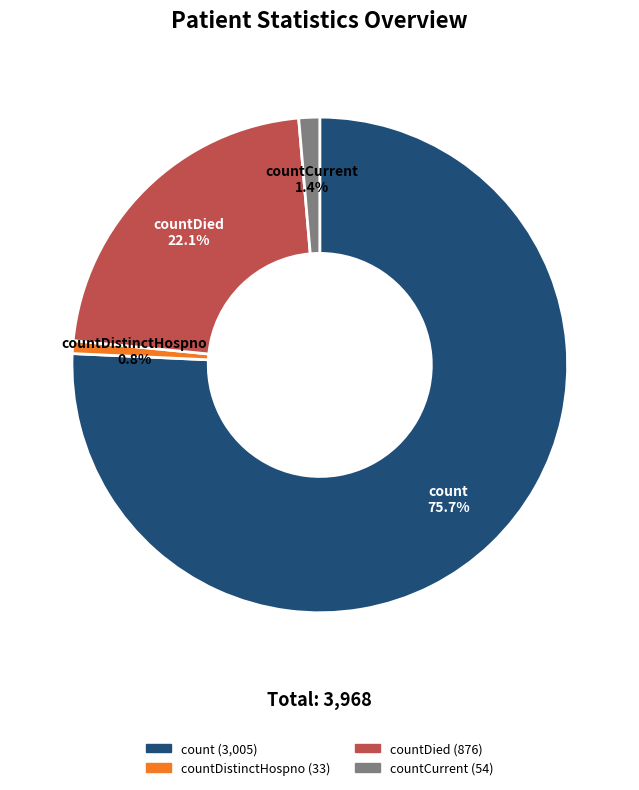

True or false: countDistinctHospno accounts for 8% of the total.

False